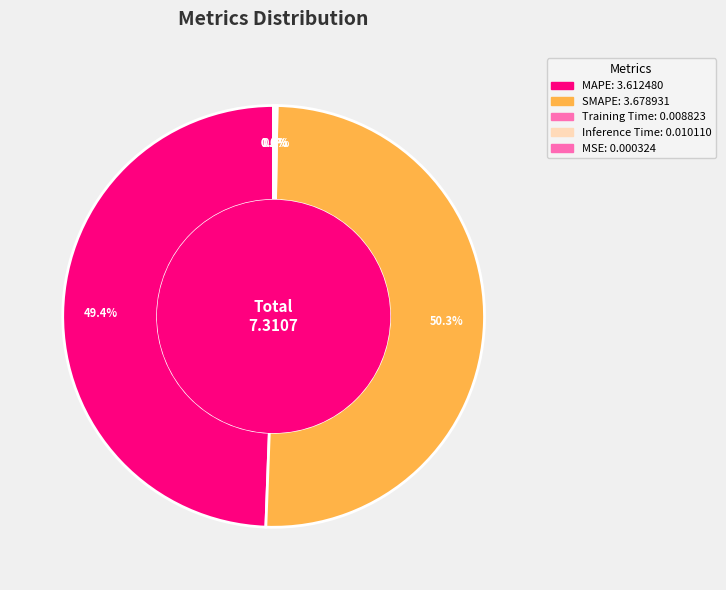

What portion of the pie excludes Inference Time?

99.9%